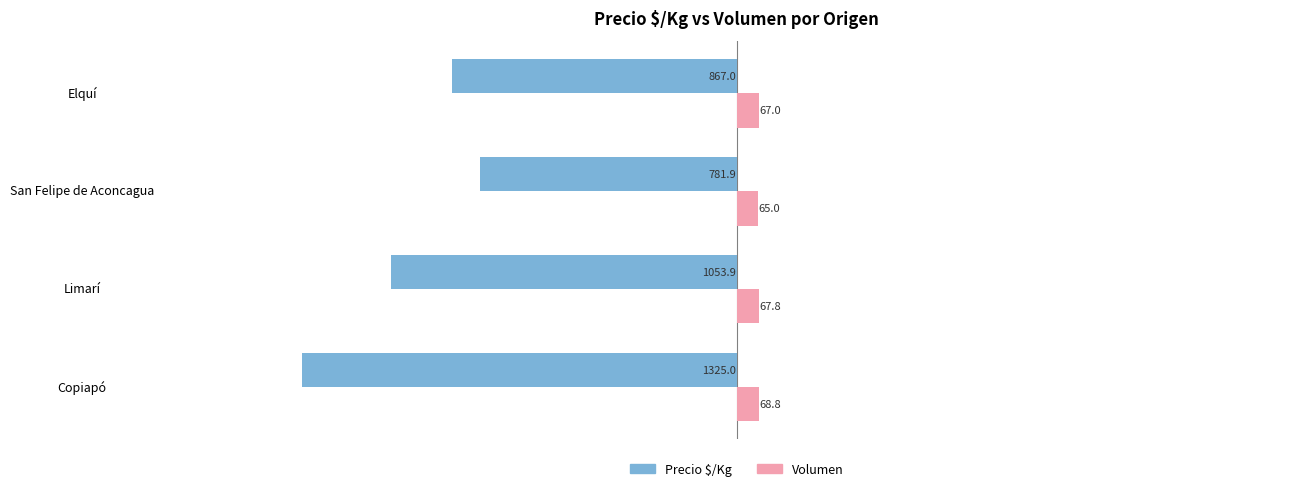

At which category is the sum across all series the highest?

San Felipe de Aconcagua